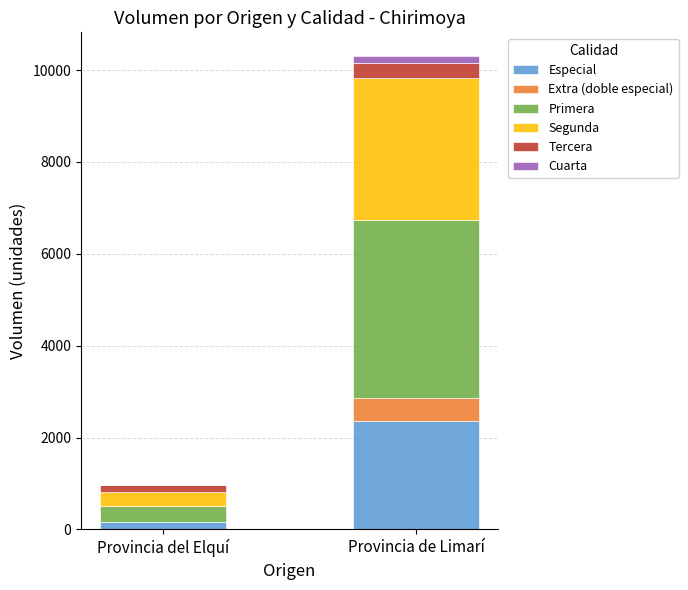

Which category has the highest value in the Especial series?

Provincia de Limarí